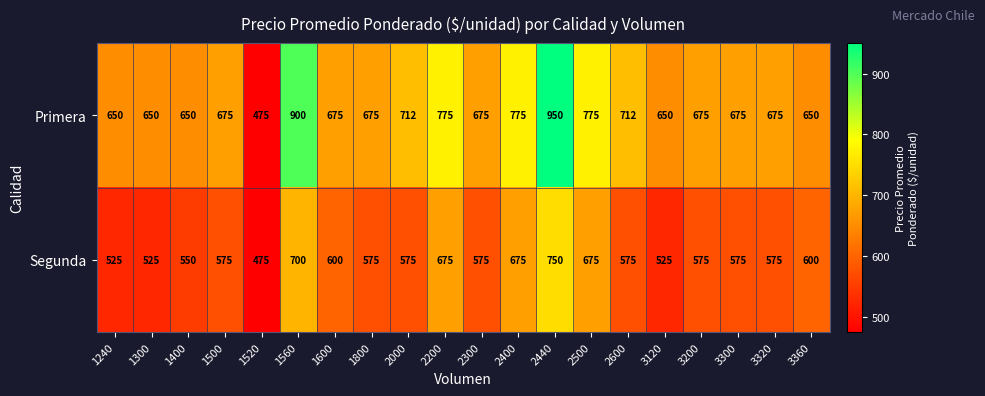

Rank the series at 1400 from highest to lowest value.

Primera, Segunda